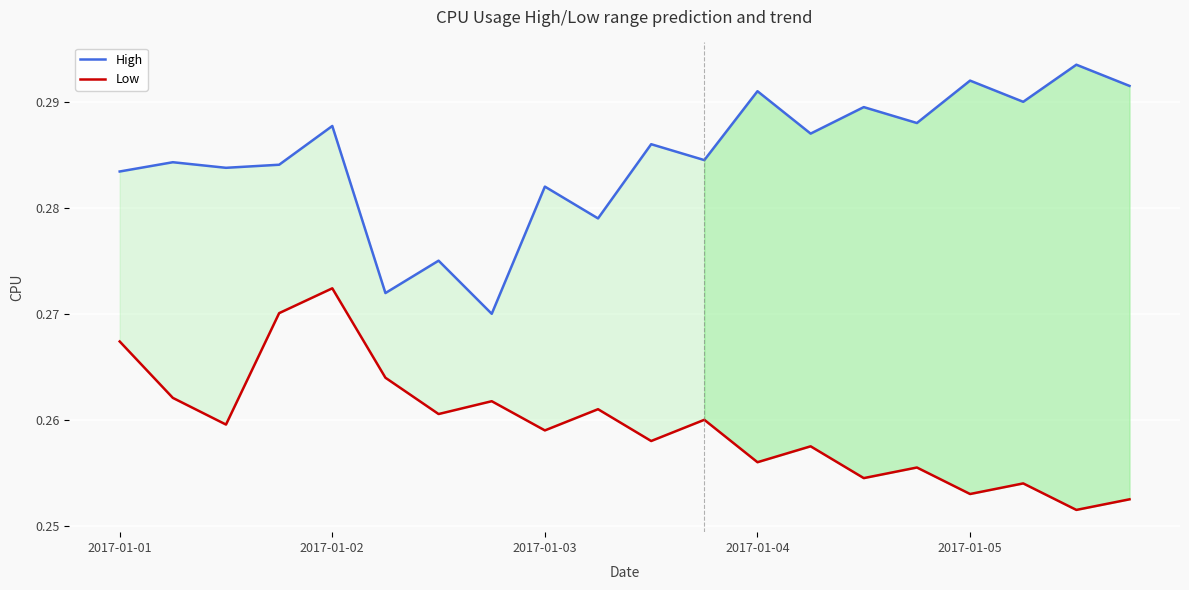

List the series in order of their peak value, highest first.

High, Low